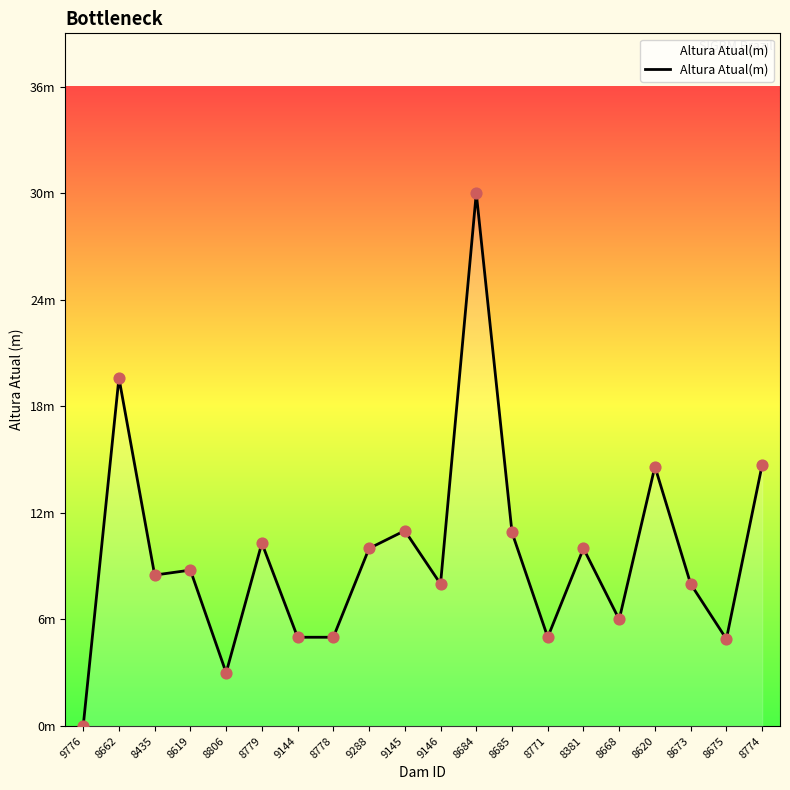

Approximately how many times larger is the value at 8685 compared to 8620?

0.7